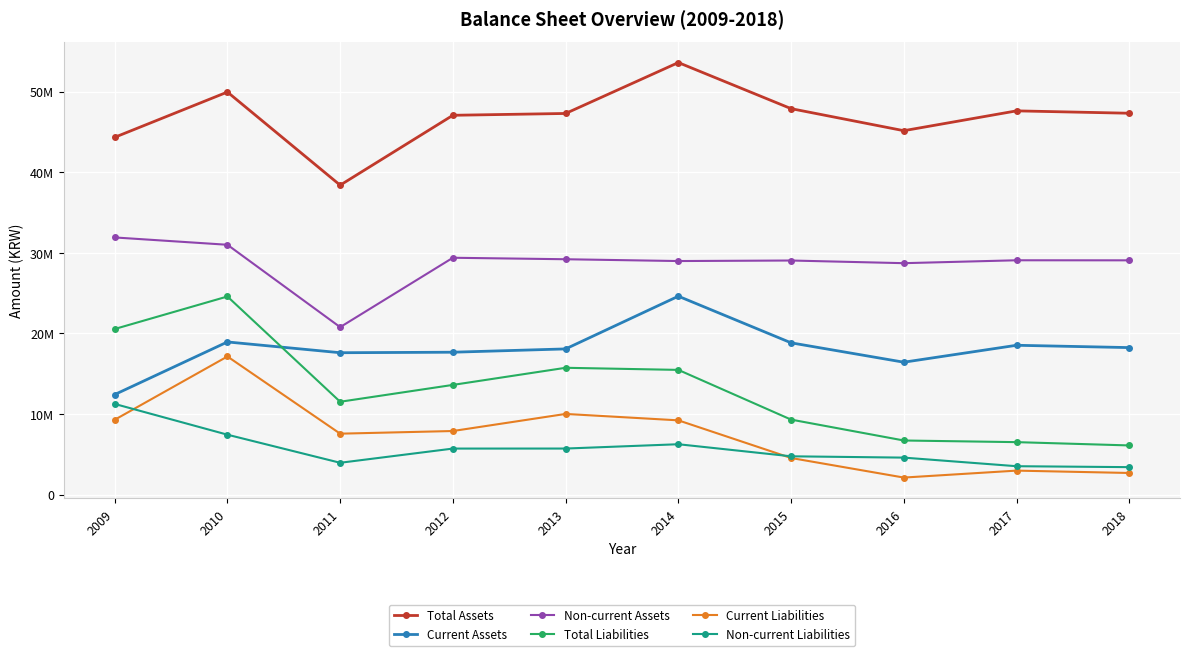

What are all the series names shown in the legend?

Total Assets, Current Assets, Non-current Assets, Total Liabilities, Current Liabilities, Non-current Liabilities